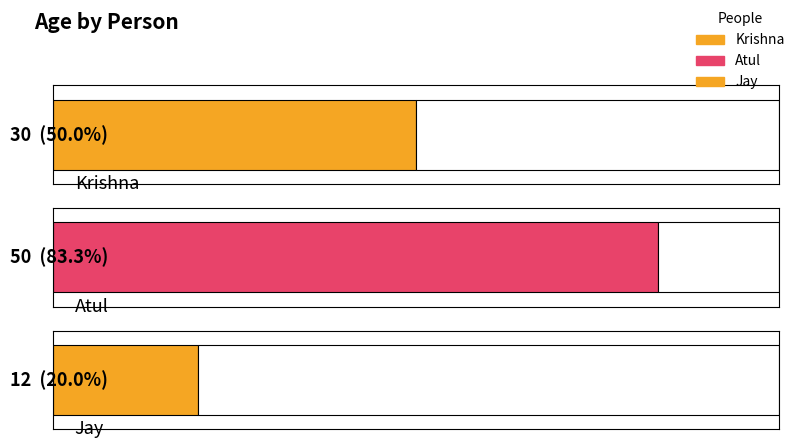

Reading right to left, list all the values displayed in this chart.

Jay=12	Atul=50	Krishna=30